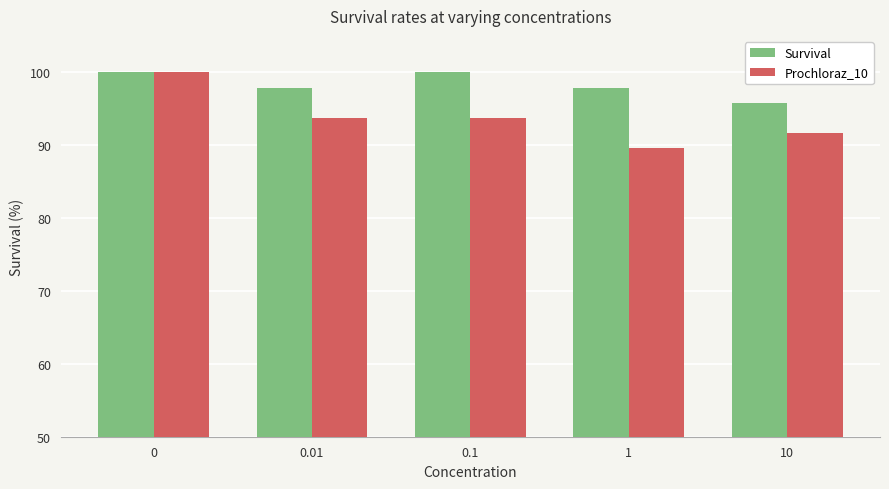

True or false: Prochloraz_10 has a value of 46.5 at 0.1.

False